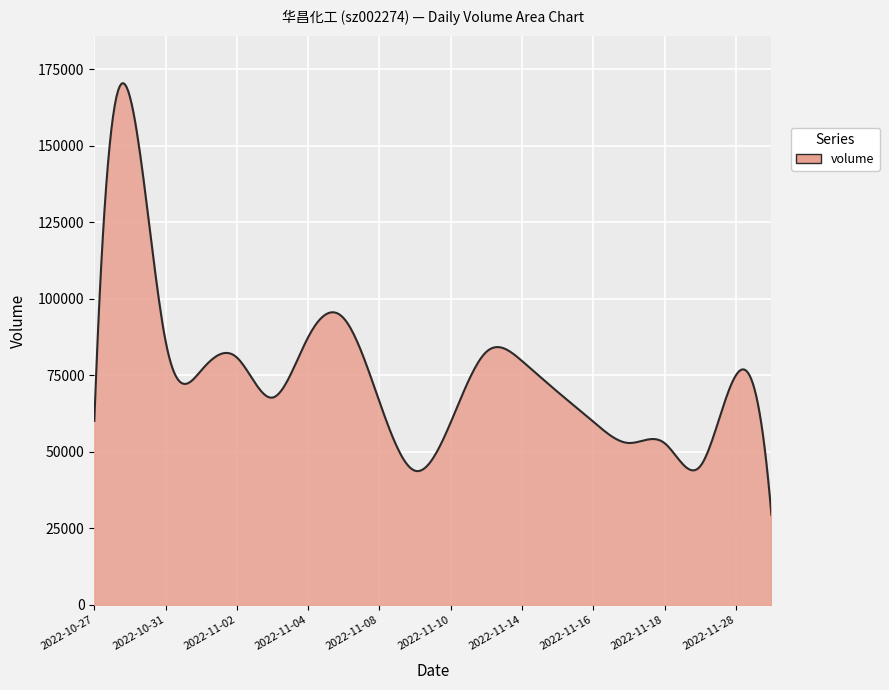

What is the average value?

75063.5